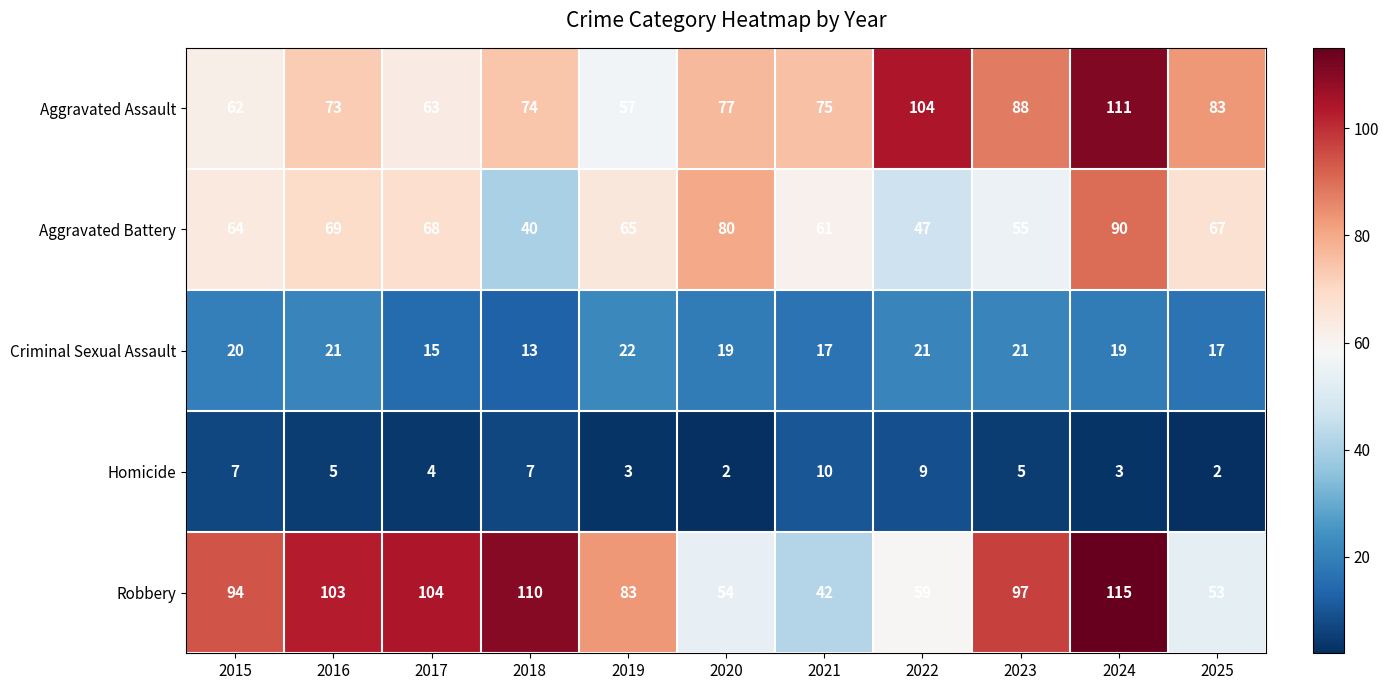

What is the sum of all Robbery values?

914